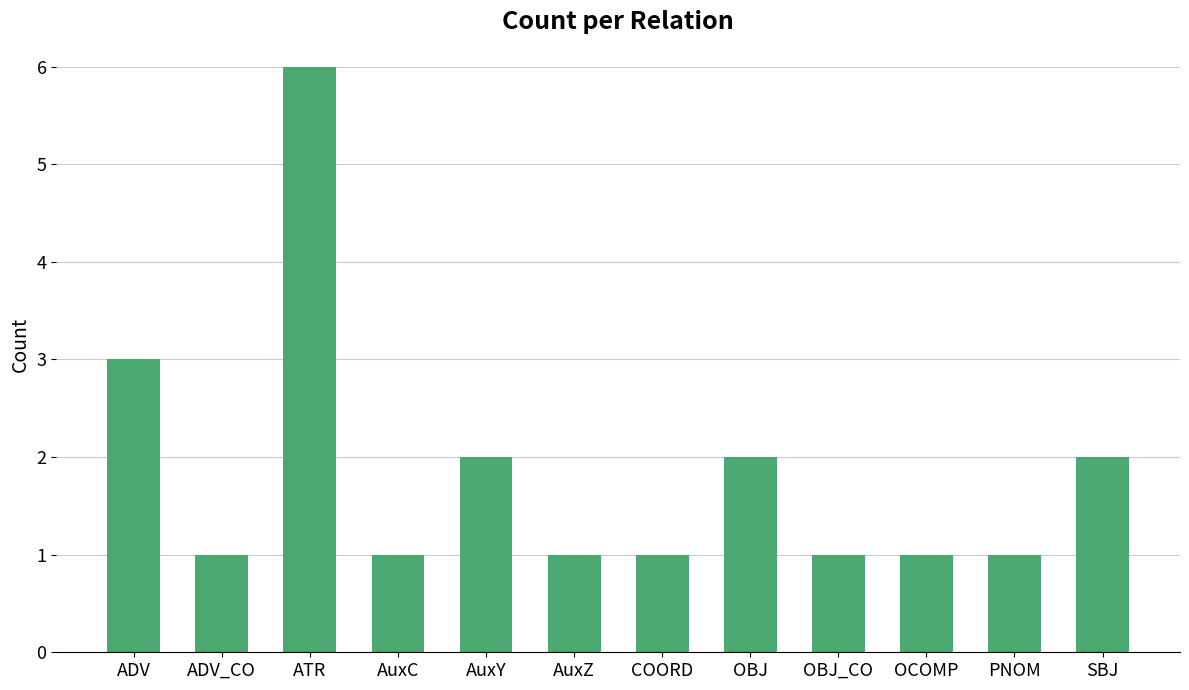

What is the label of the 8th bar from the left?

OBJ